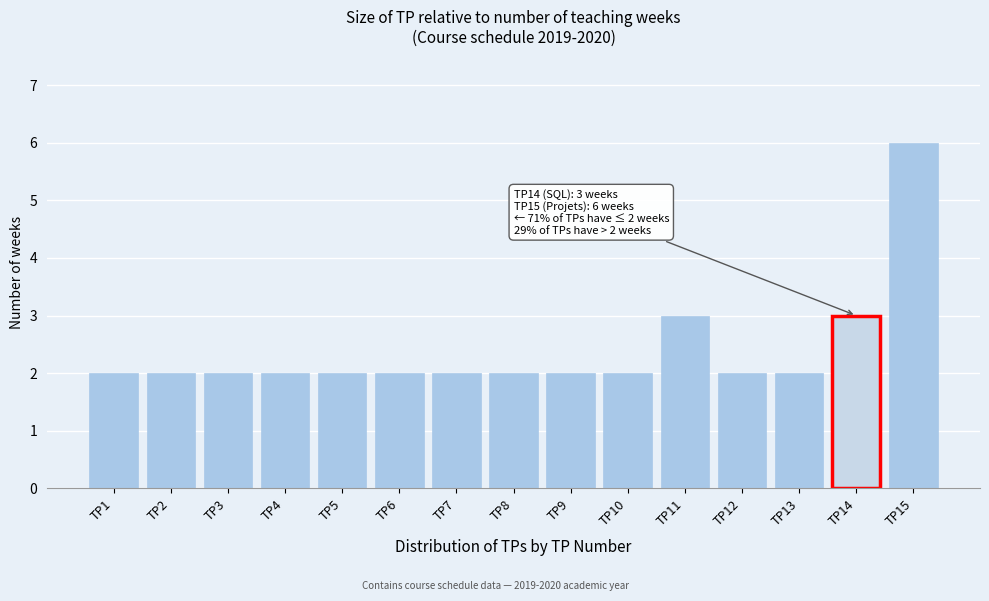

Reading left to right, extract all data points from this chart.

TP1=2	TP2=2	TP3=2	TP4=2	TP5=2	TP6=2	TP7=2	TP8=2	TP9=2	TP10=2	TP11=3	TP12=2	TP13=2	TP14=3	TP15=6